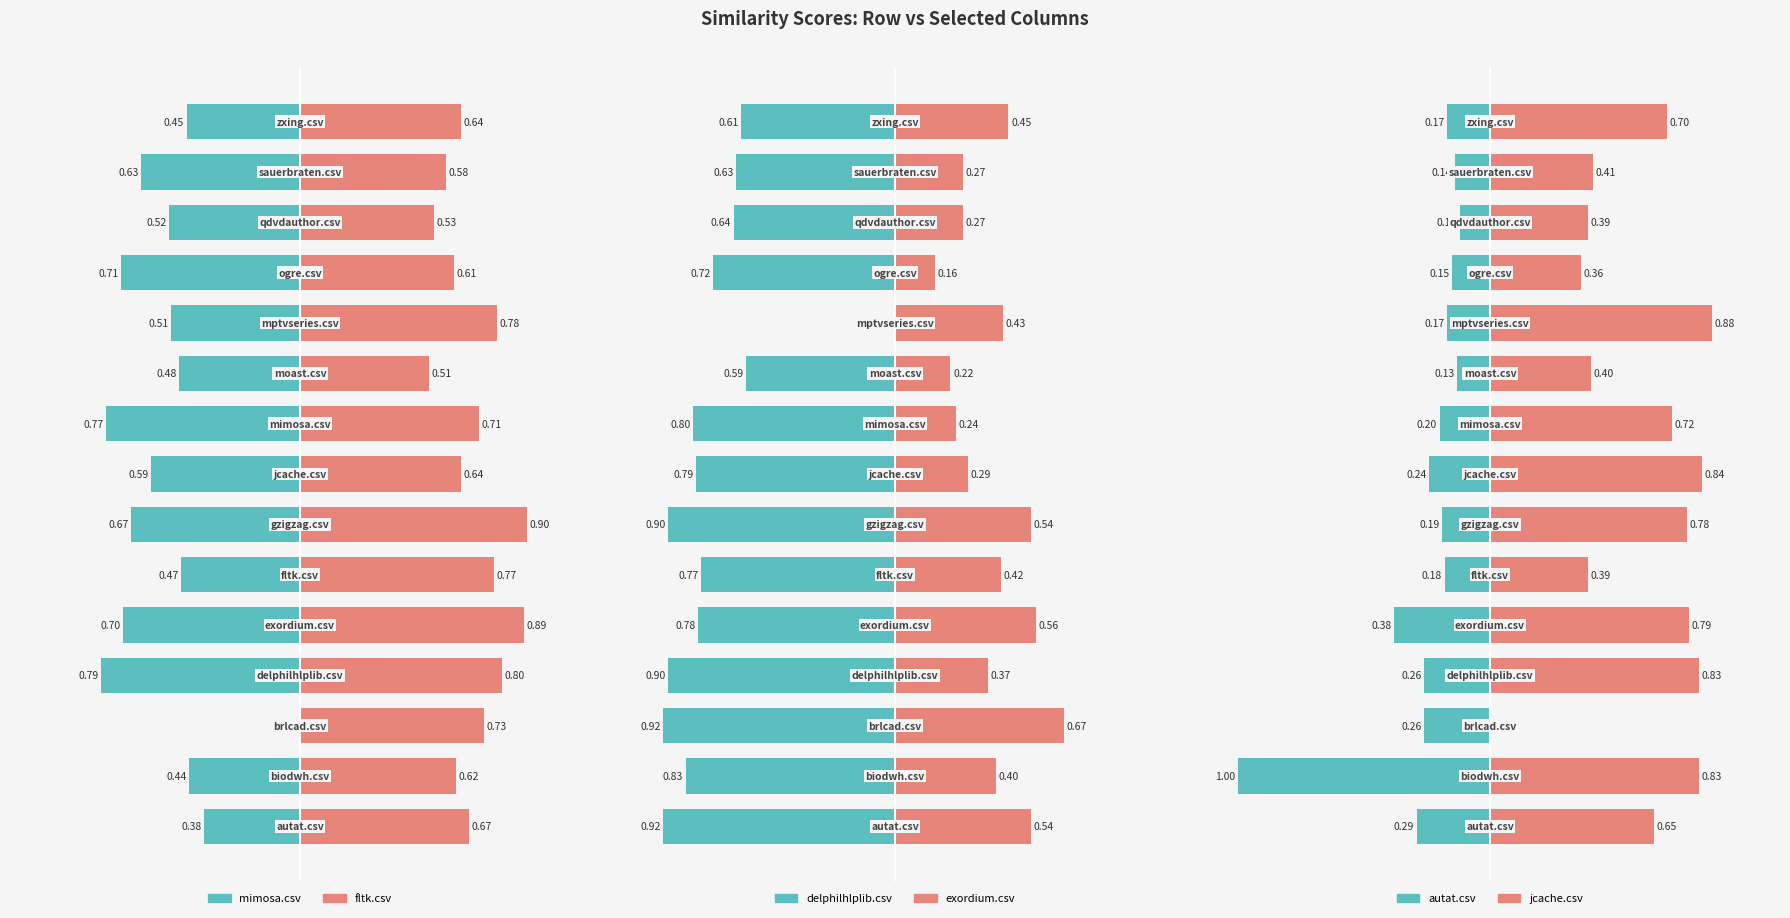

What are all the series names shown in the legend?

mimosa.csv, fltk.csv, delphilhlplib.csv, exordium.csv, autat.csv, jcache.csv